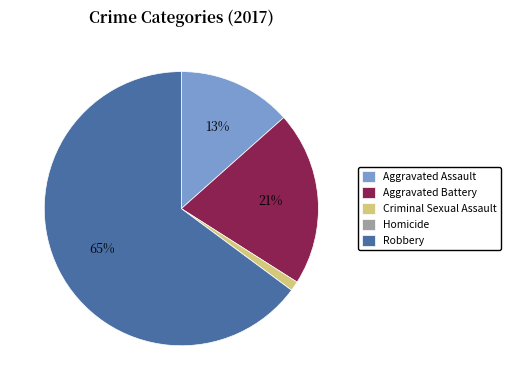

Do Criminal Sexual Assault and Aggravated Battery together represent more than half of the pie?

No